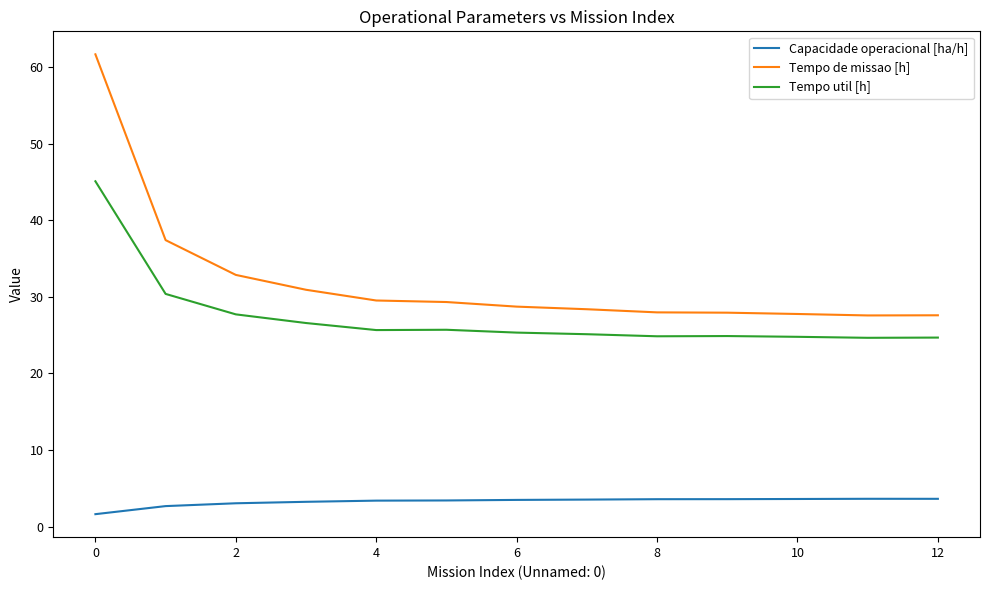

What is the average value of the Tempo de missao [h] series?

32.1